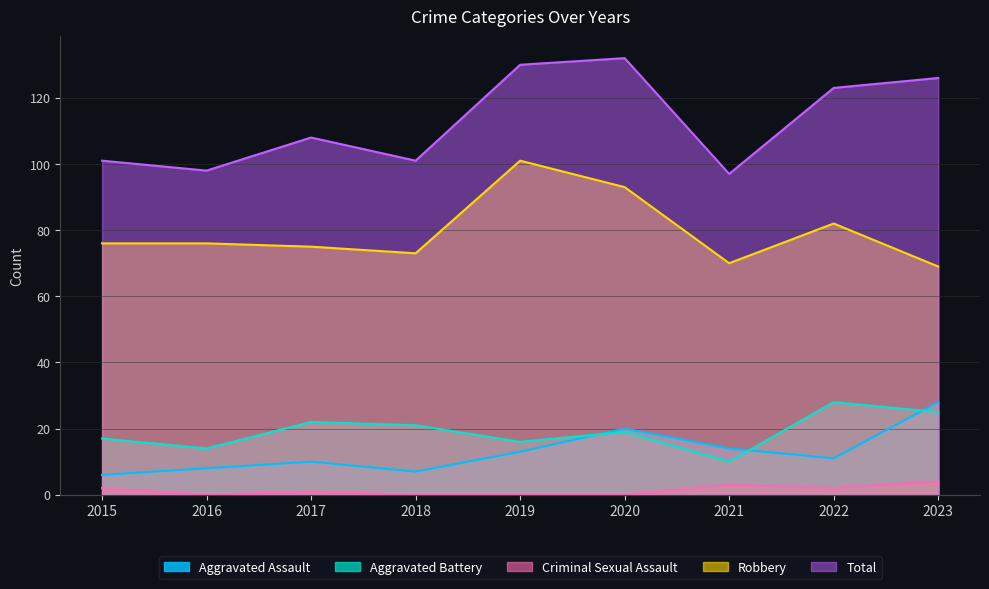

What is the difference between the Total values at 2021 and 2023?

29